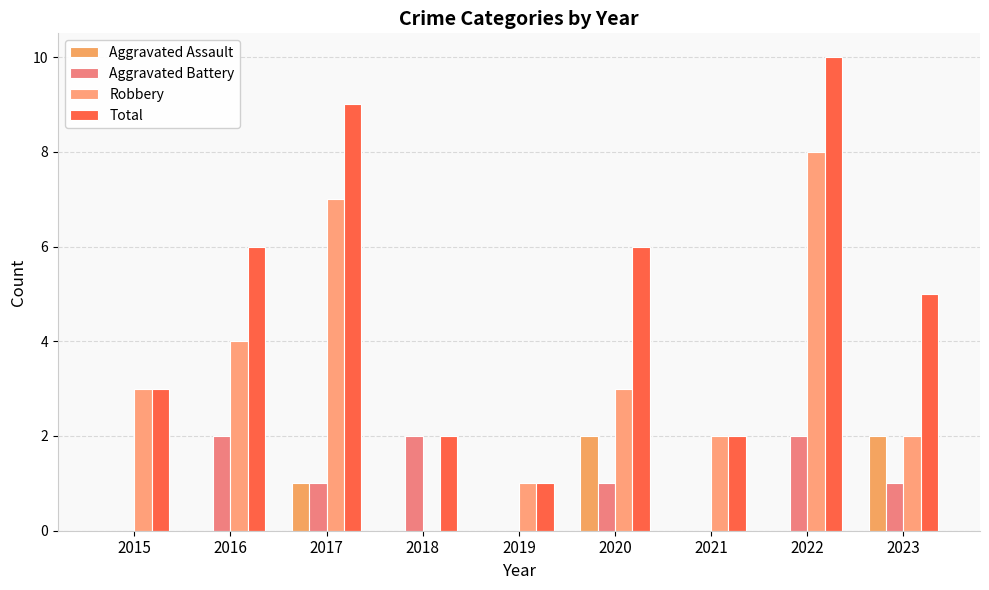

The value of Aggravated Battery at 2017 is 1. True or false?

True